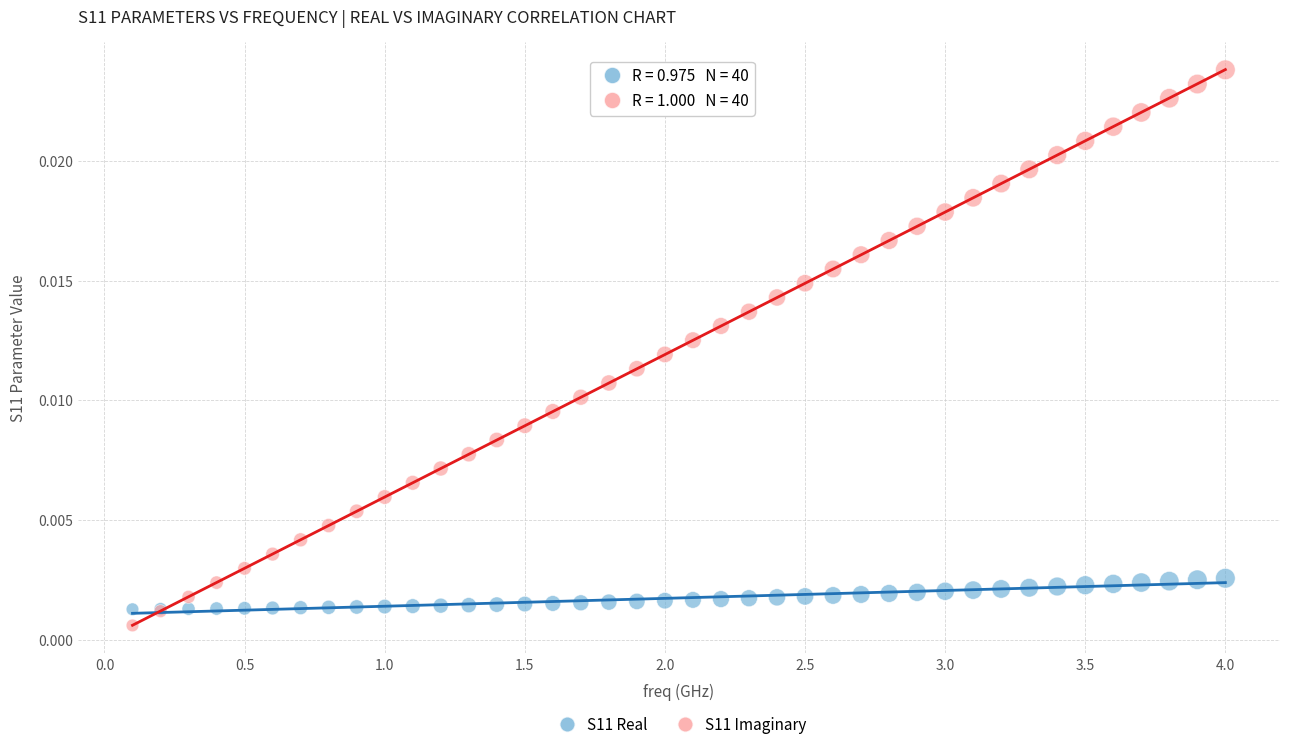

Which series contains the highest Y value?

S11 Imaginary